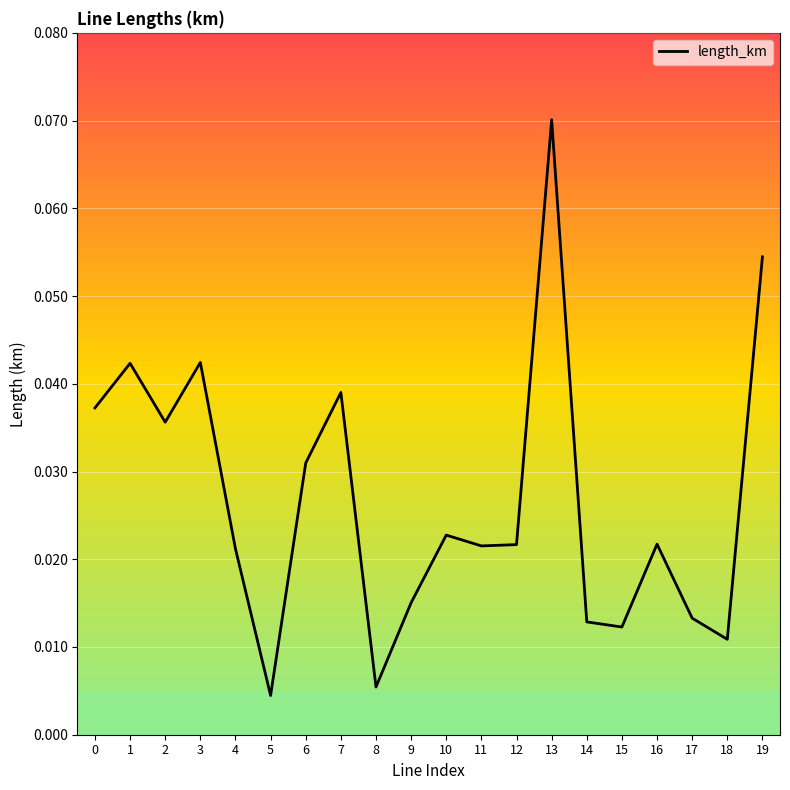

Reading left to right, extract all data points from this chart.

0=0.0	1=0.0	2=0.0	3=0.0	4=0.0	5=0.0	6=0.0	7=0.0	8=0.0	9=0.0	10=0.0	11=0.0	12=0.0	13=0.1	14=0.0	15=0.0	16=0.0	17=0.0	18=0.0	19=0.1